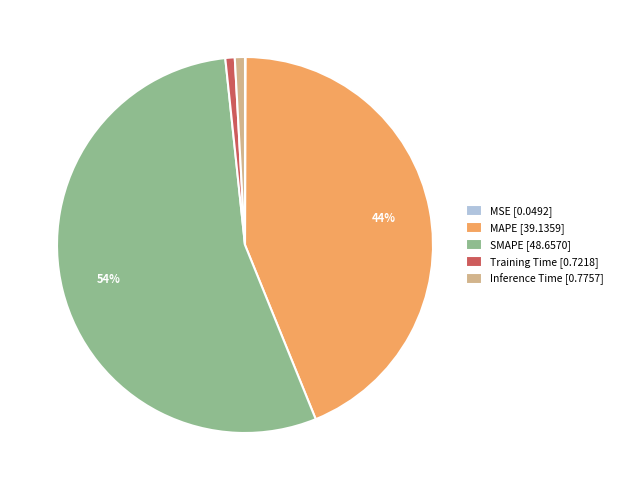

True or false: SMAPE [48.6570] accounts for 54% of the total.

True